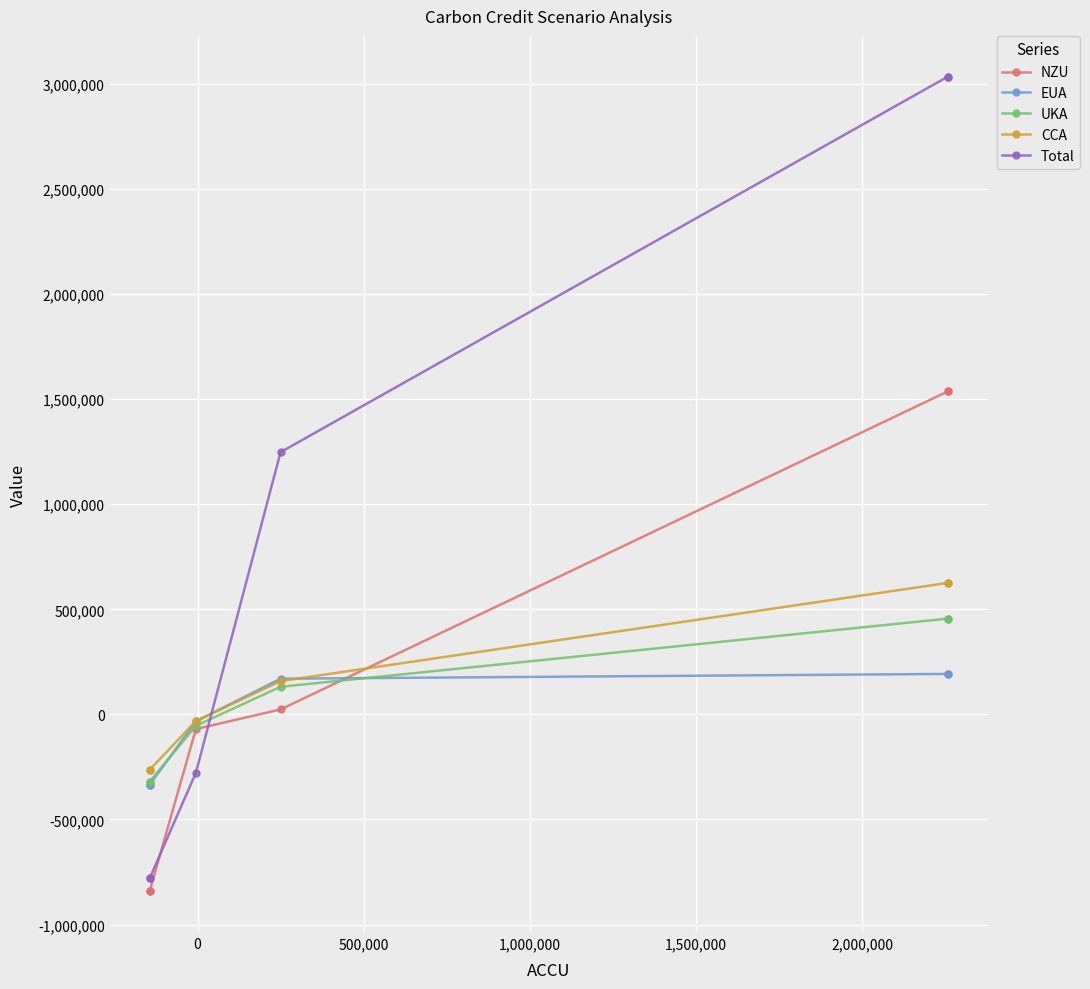

True or false: UKA has a value of 258010.1 at 2,000,000.

False